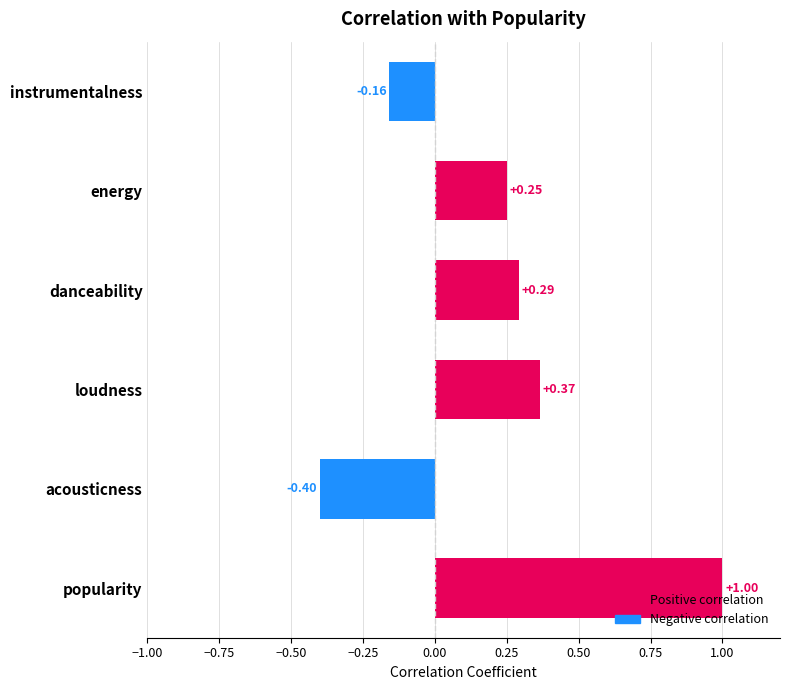

What is the change in value from loudness to instrumentalness?

-0.5